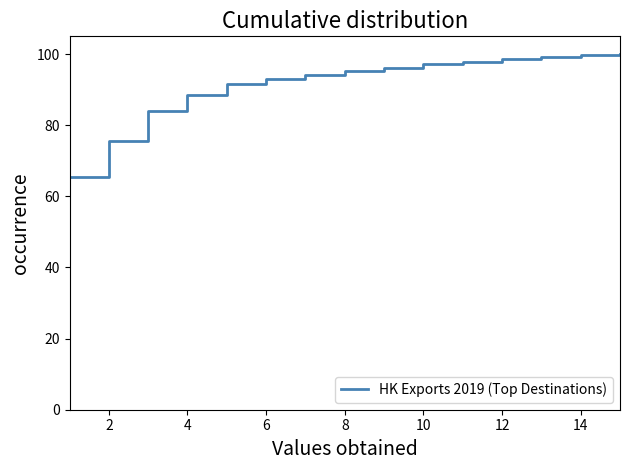

Does the chart display data point markers on the line(s)?

No